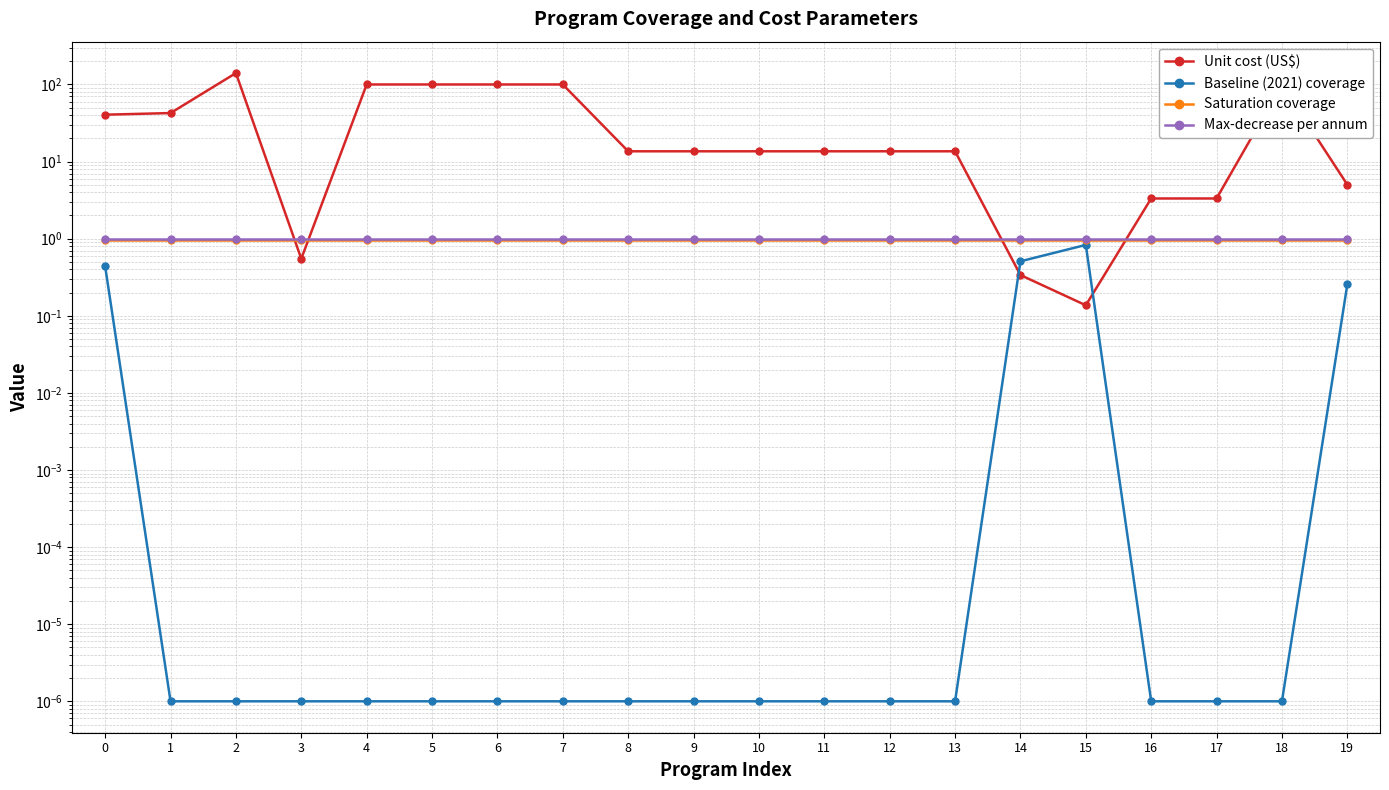

At 8, list the series in order from smallest to largest.

Baseline (2021) coverage, Saturation coverage, Max-decrease per annum, Unit cost (US$)